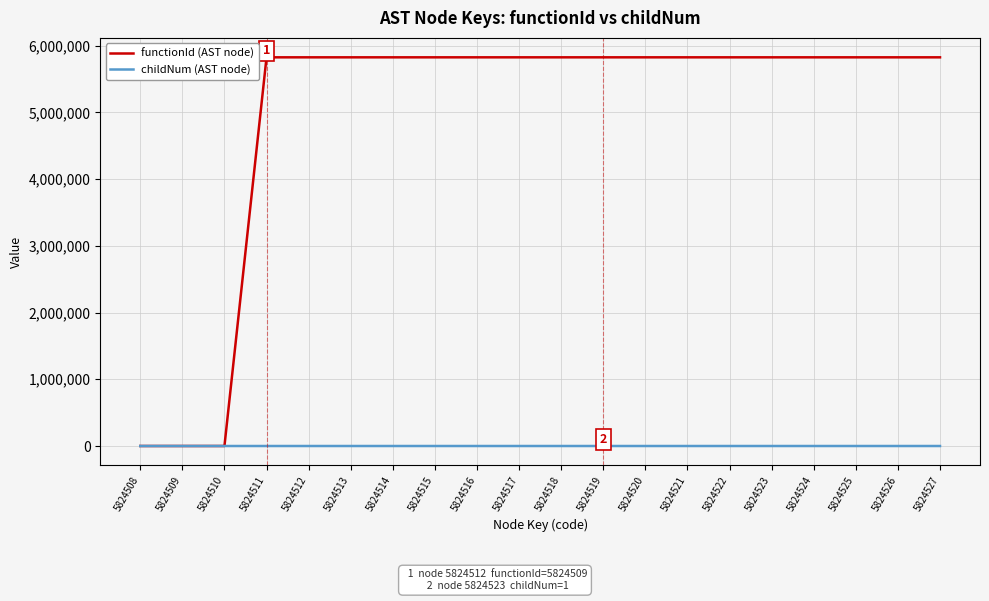

Which series has the largest total across all categories?

functionId (AST node)